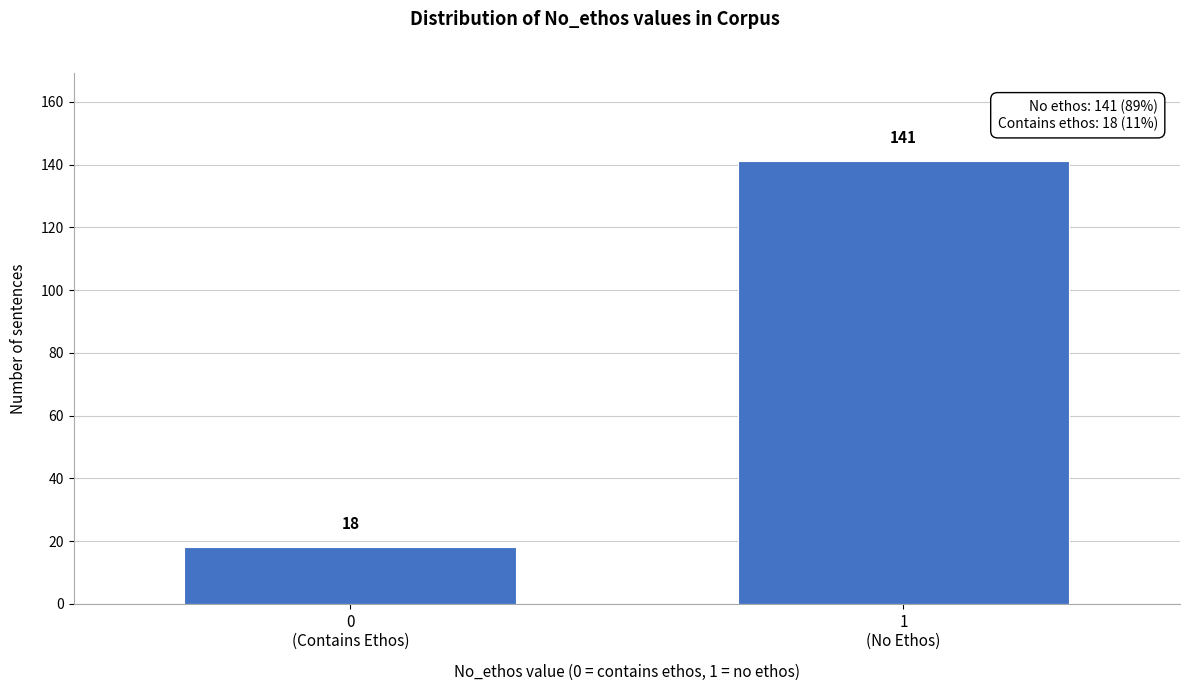

Reading left to right, transcribe all the data shown in this chart.

18	141